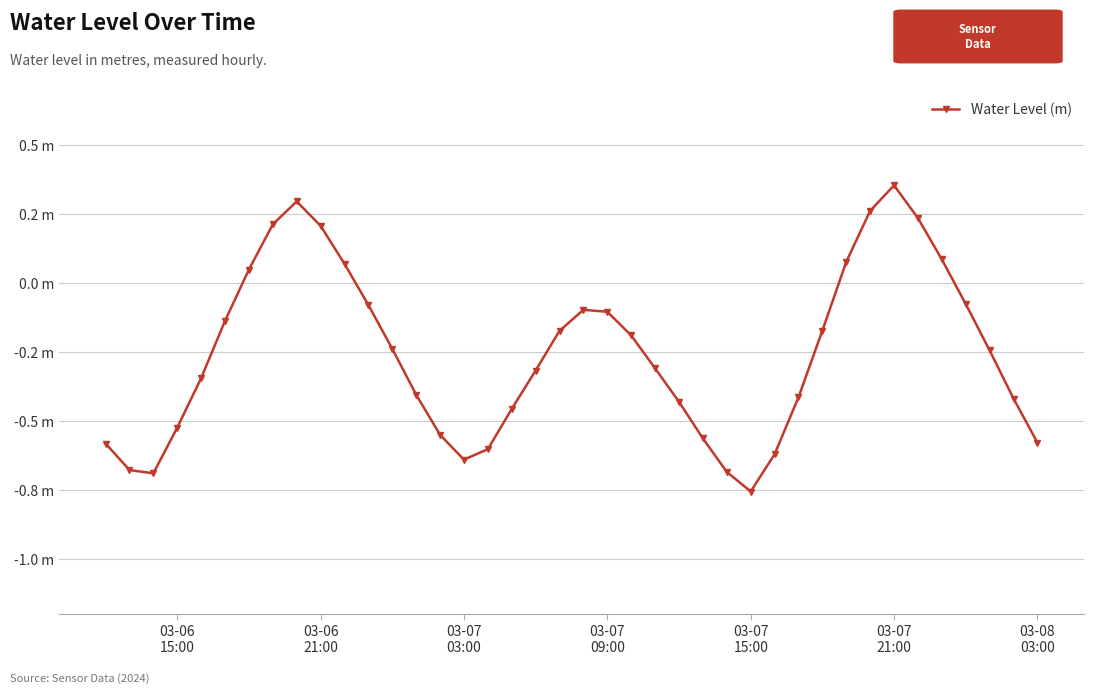

What is the difference between the second highest and minimum values?

1.1